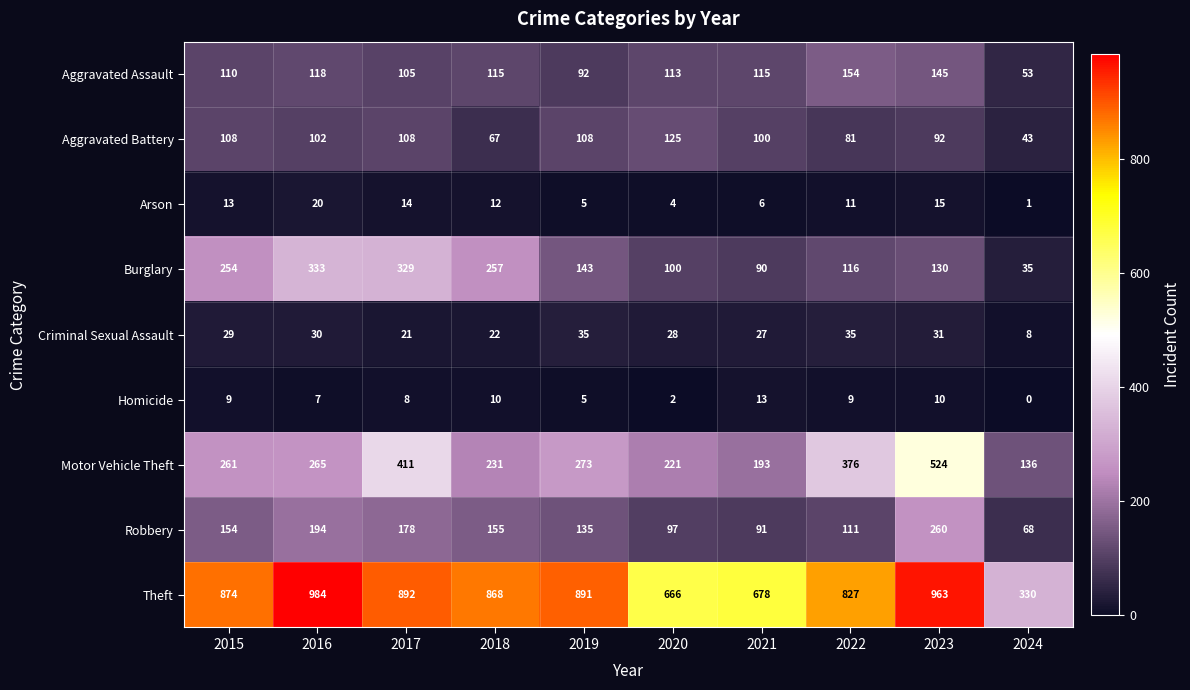

What is the difference between the maximum and second lowest values in the Theft series?

318